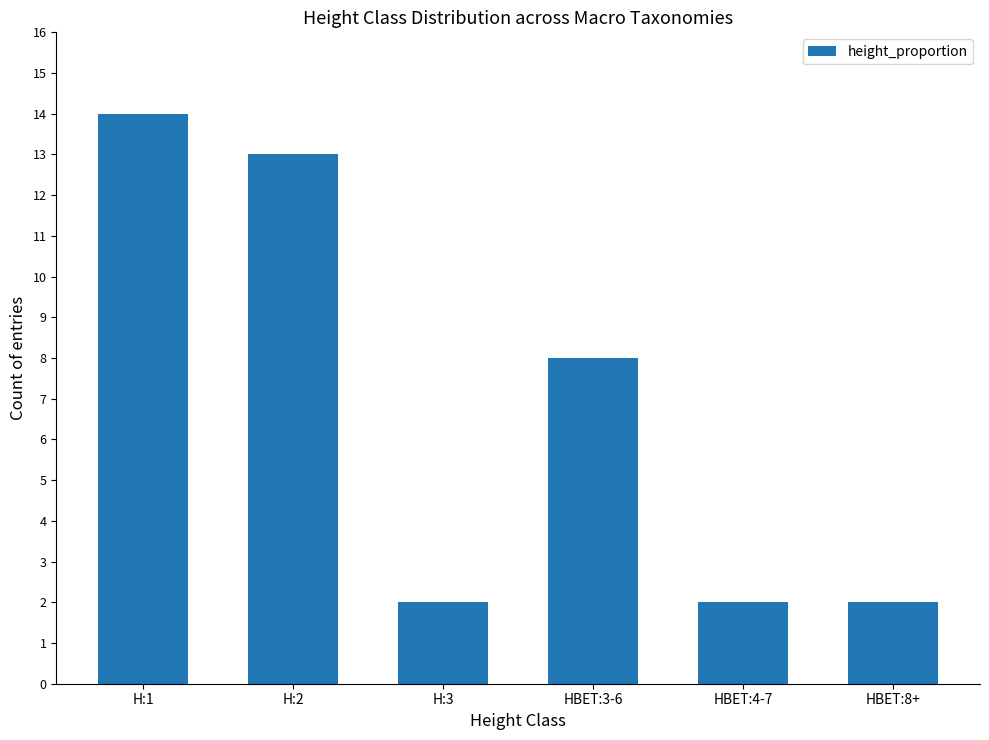

What is the difference between the maximum and minimum values?

12